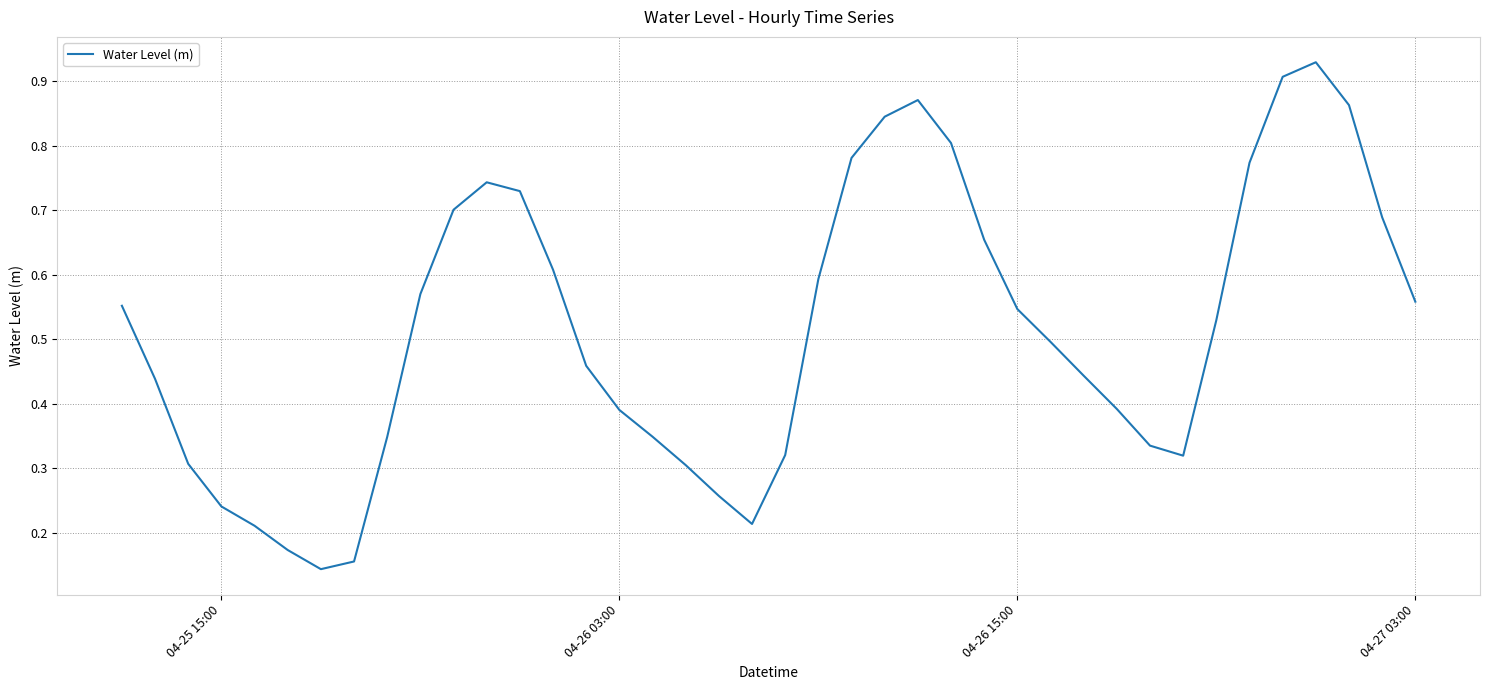

Does the chart have visible grid lines?

Yes